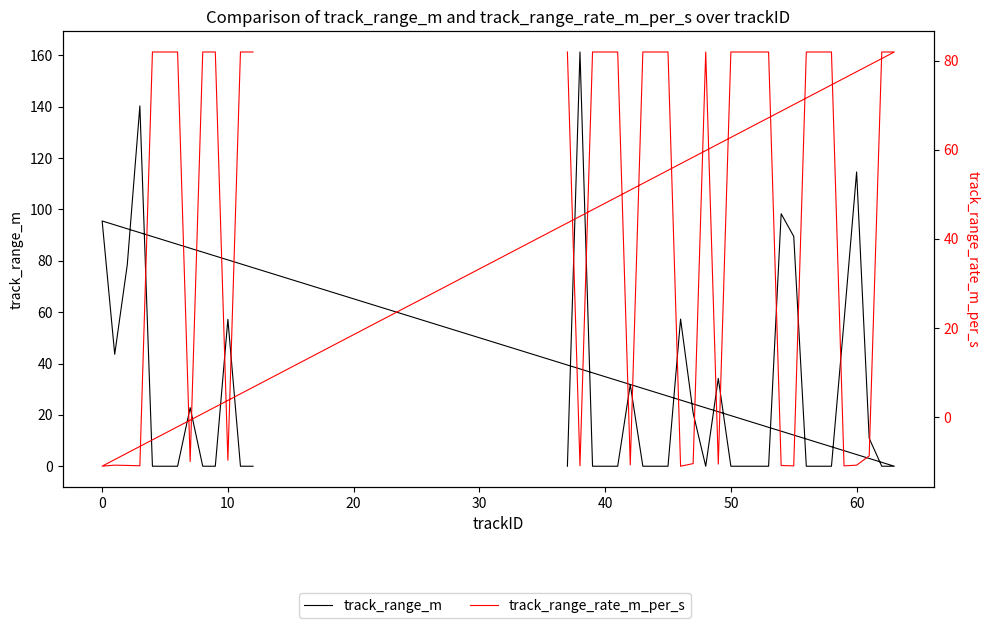

Is the value of track_range_m at 26 greater than the value of track_range_rate_m_per_s at 0?

Yes